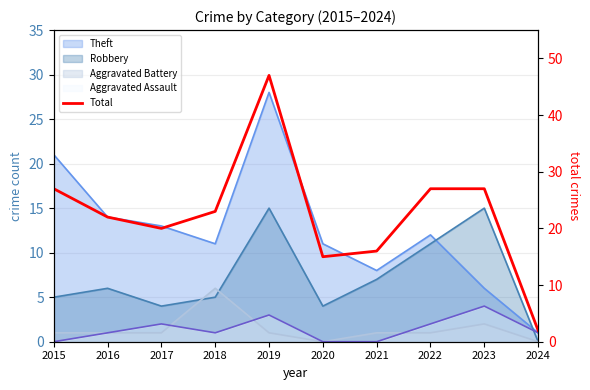

Reading left to right, list all the values displayed in this chart.

2015=27	2016=22	2017=20	2018=23	2019=47	2020=15	2021=16	2022=27	2023=27	2024=2